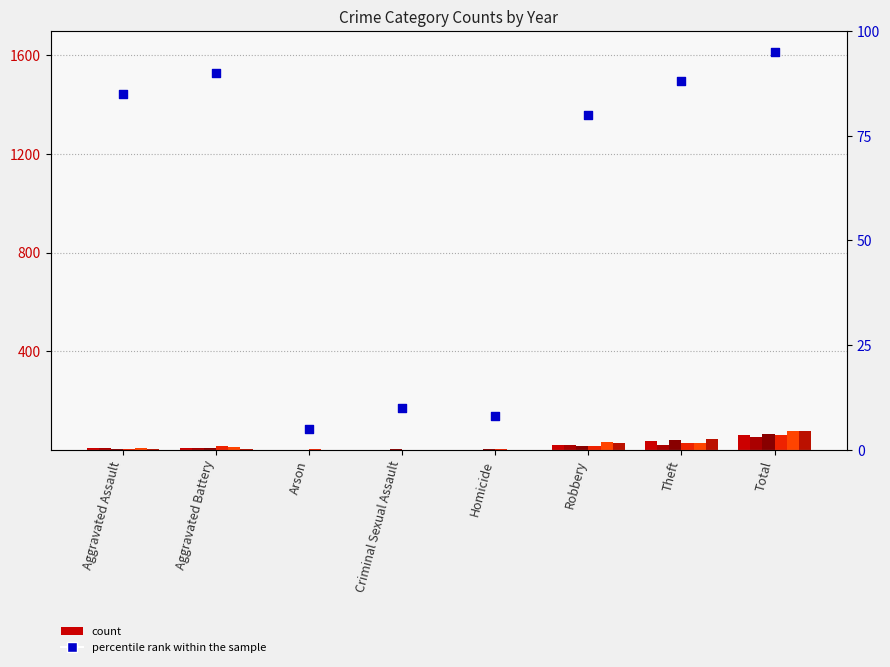

Approximately how many times larger is the value at Robbery compared to Homicide?

10.0